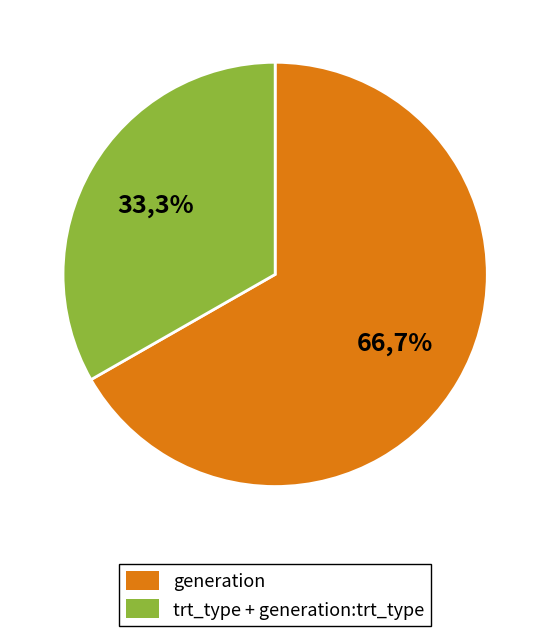

Is the sum of generation:trt_type and trt_type greater than half?

No